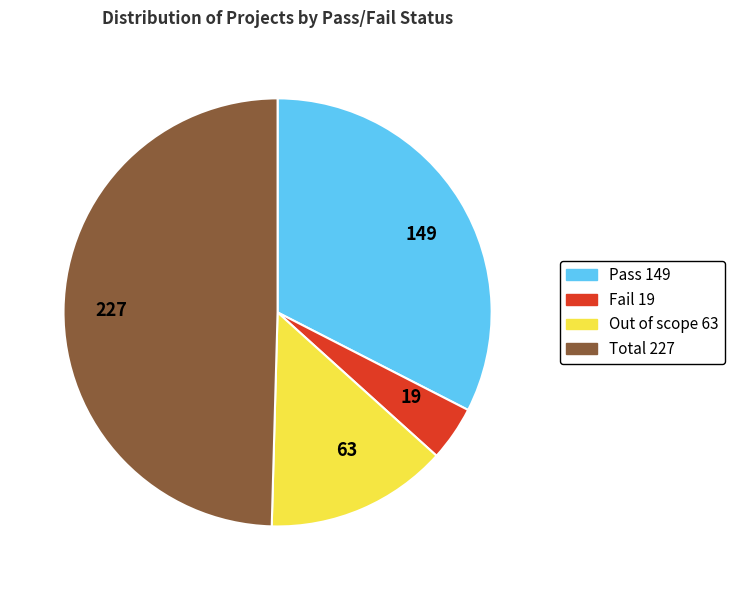

Count the number of slices in the pie.

4